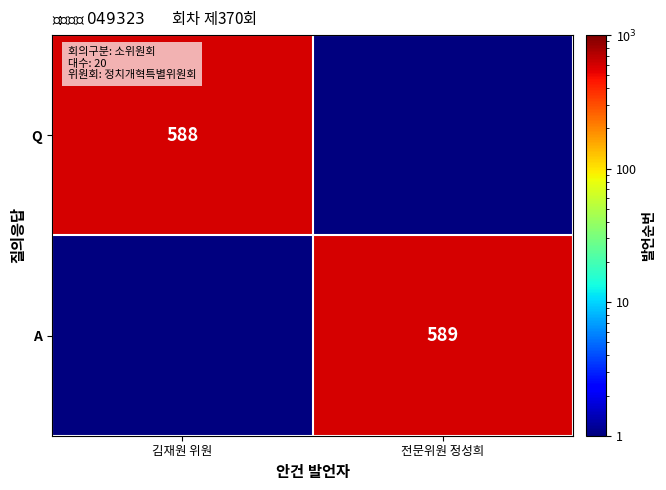

True or false: A has a value of 411.1 at 전문위원 정성희.

False